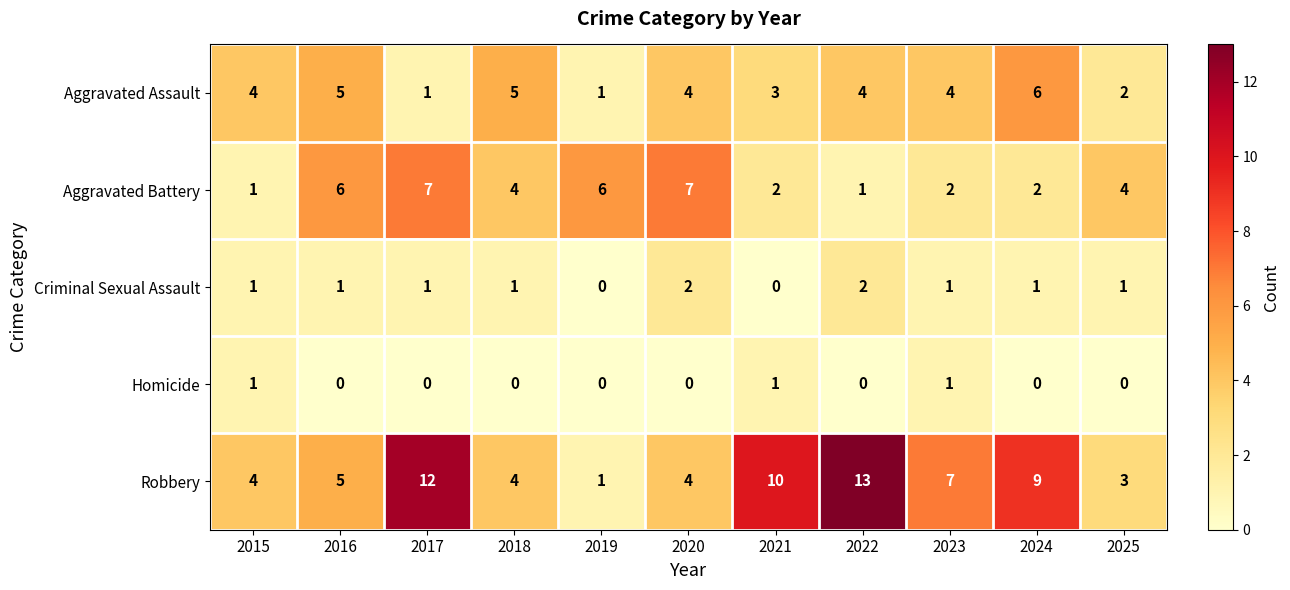

What is the difference between the second highest and second lowest values in the Aggravated Assault series?

4